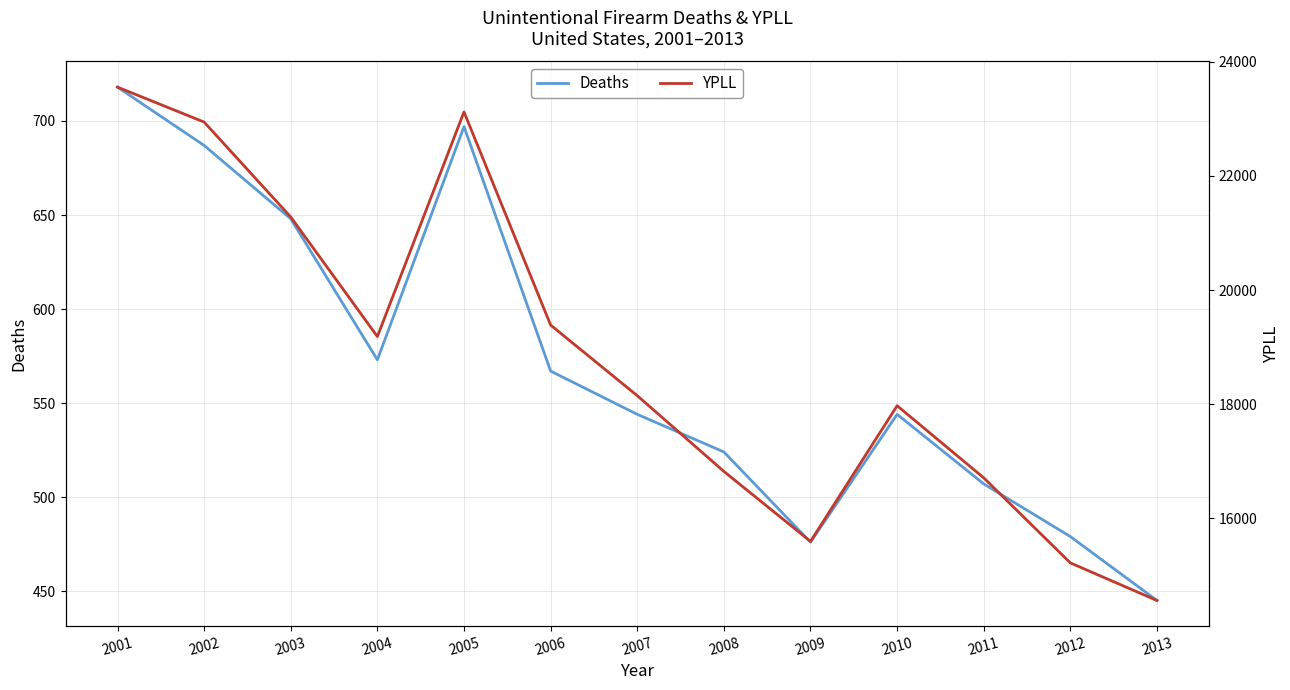

How many data points does each series have?

13